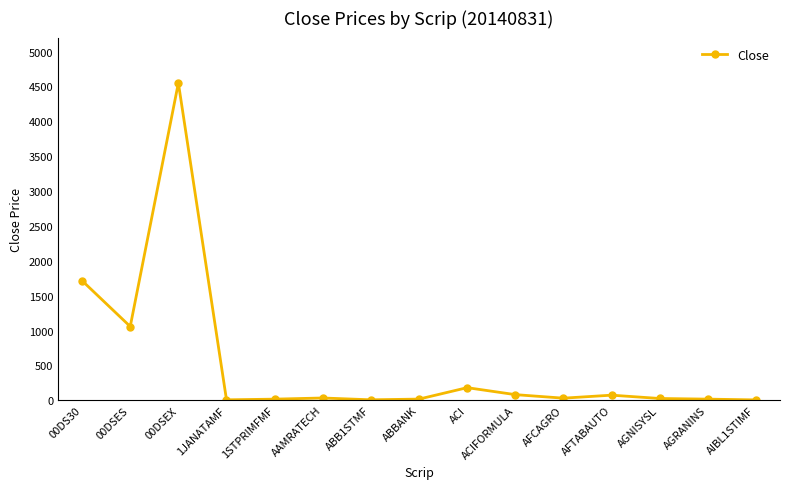

What is the greatest value displayed?

4549.5